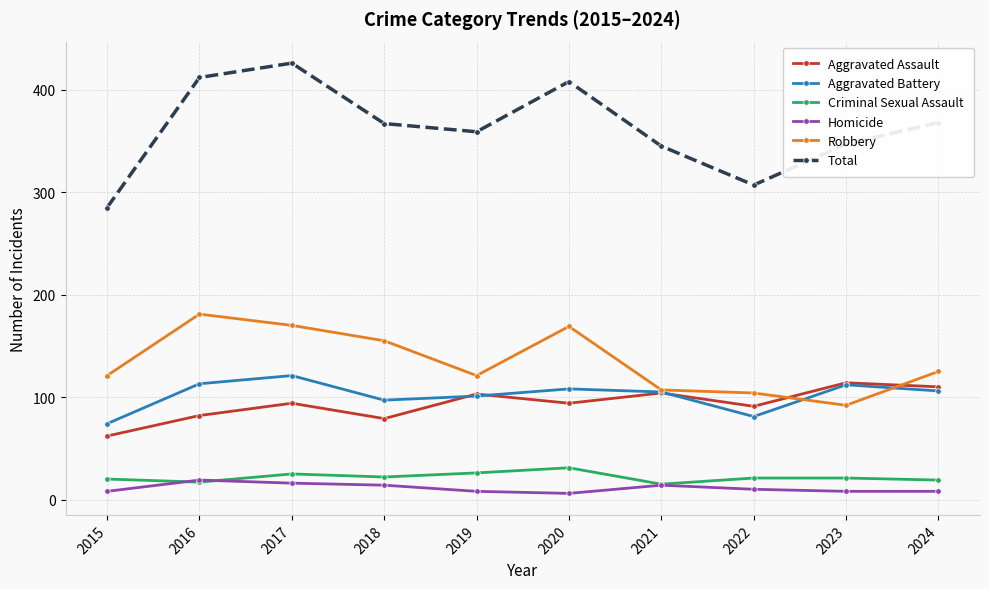

How many lines are shown in the chart?

6